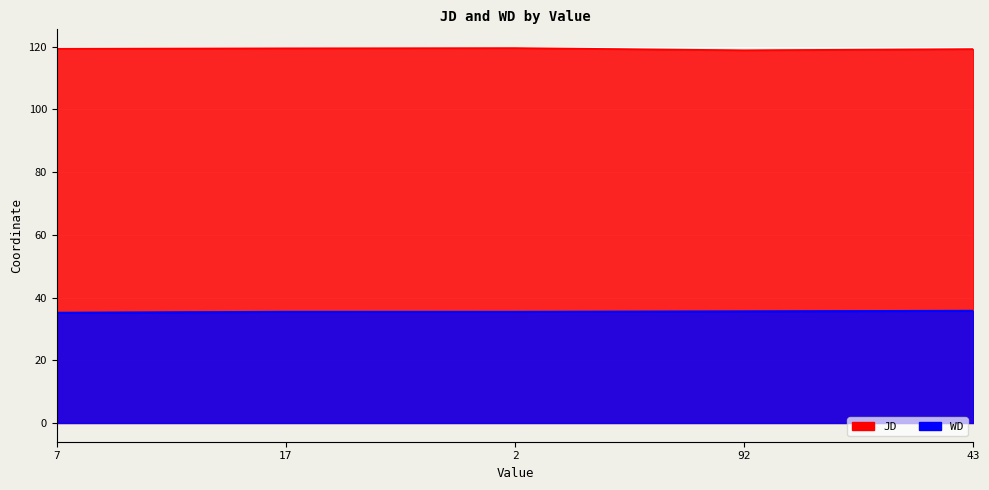

What is the difference between the highest and lowest values at 7?

84.2